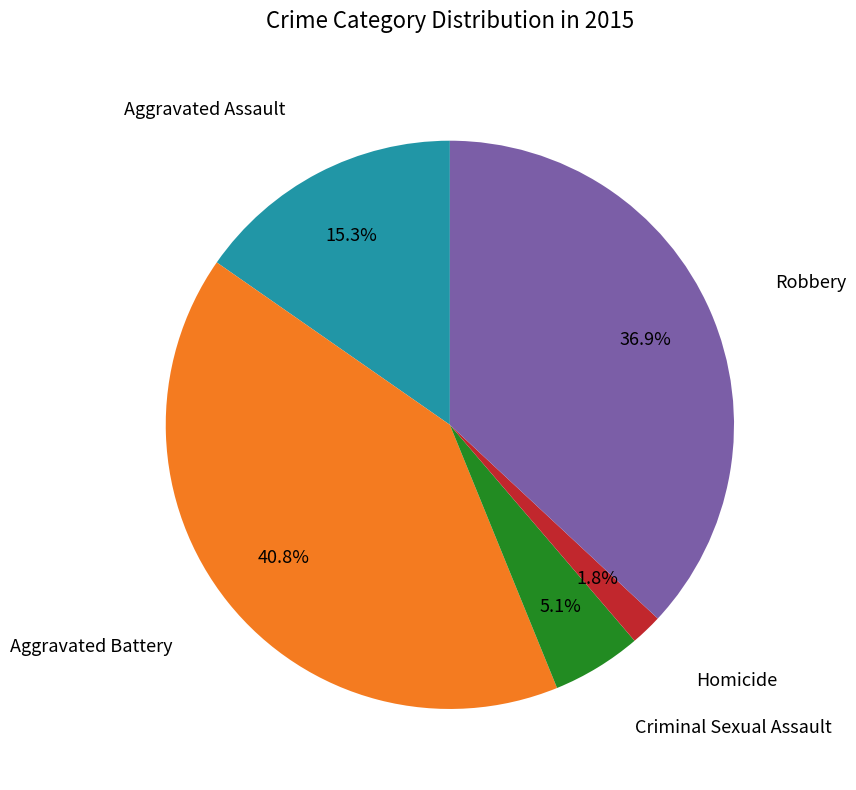

Is there any slice that represents more than half of the pie?

No